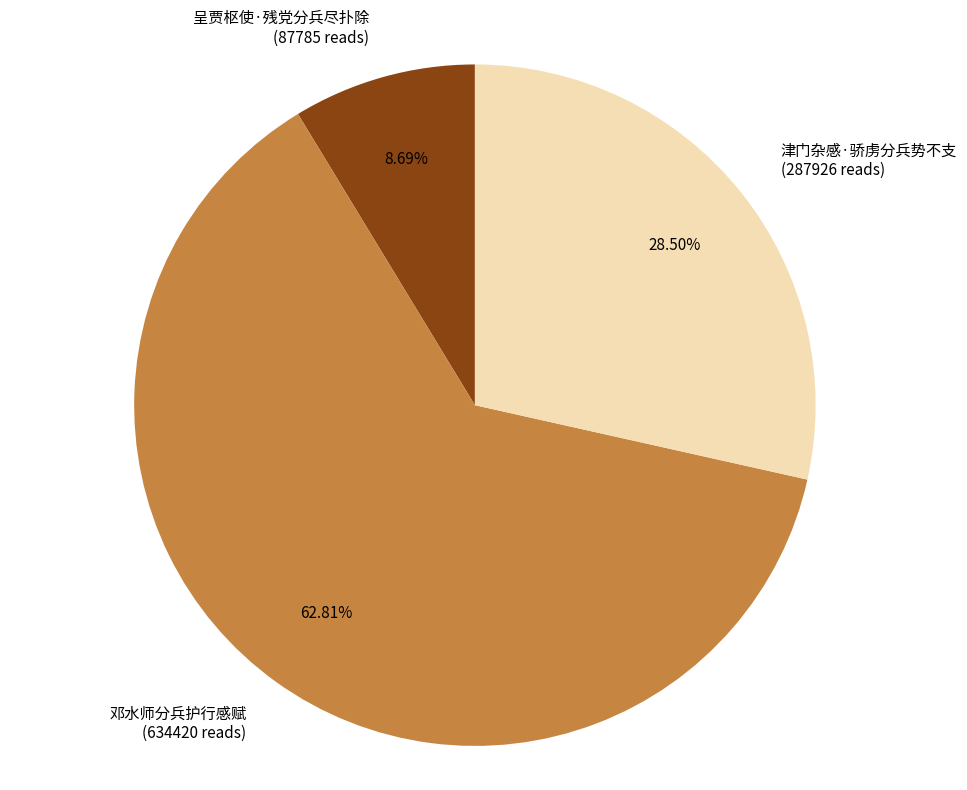

Is 邓水师分兵护行感赋 the majority of the pie?

Yes